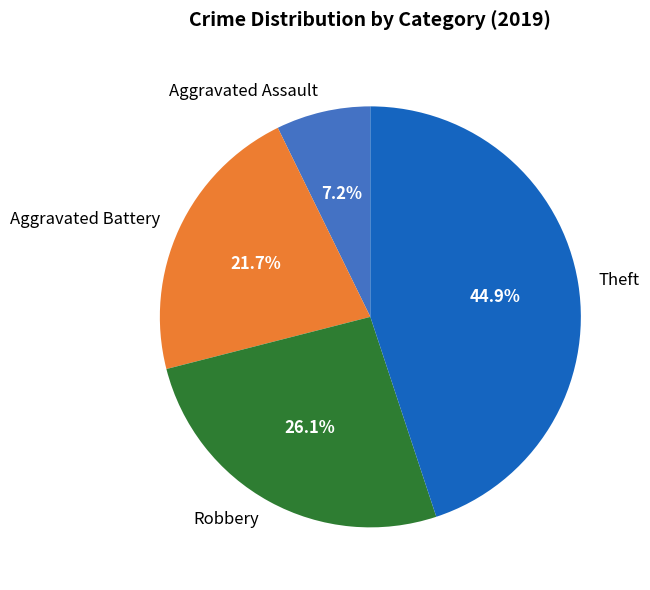

Rank the categories by value from lowest to highest.

Aggravated Assault, Aggravated Battery, Robbery, Theft